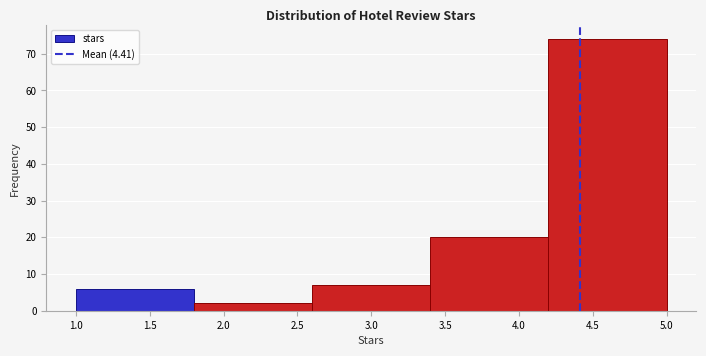

Reading left to right, transcribe this chart: for each bar, give the range it covers on the x-axis and its height. The values are not printed on the chart, so give them approximately, as read against the axis.

1.0 to 1.8: 6
1.8 to 2.6: 2
2.6 to 3.4: 7
3.4 to 4.2: 20
4.2 to 5.0: 74